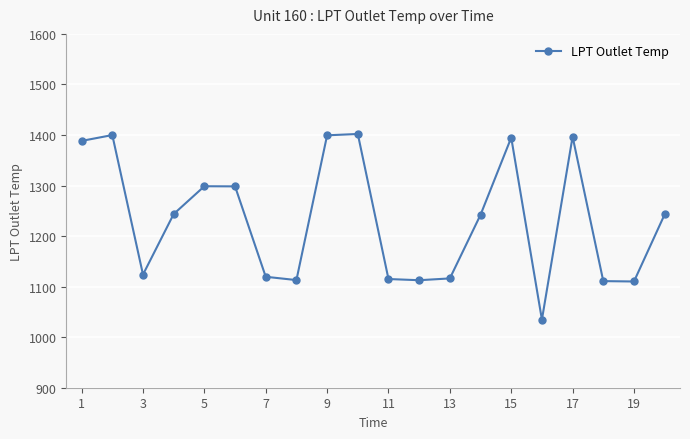

What is the maximum value shown in the chart?

1402.0